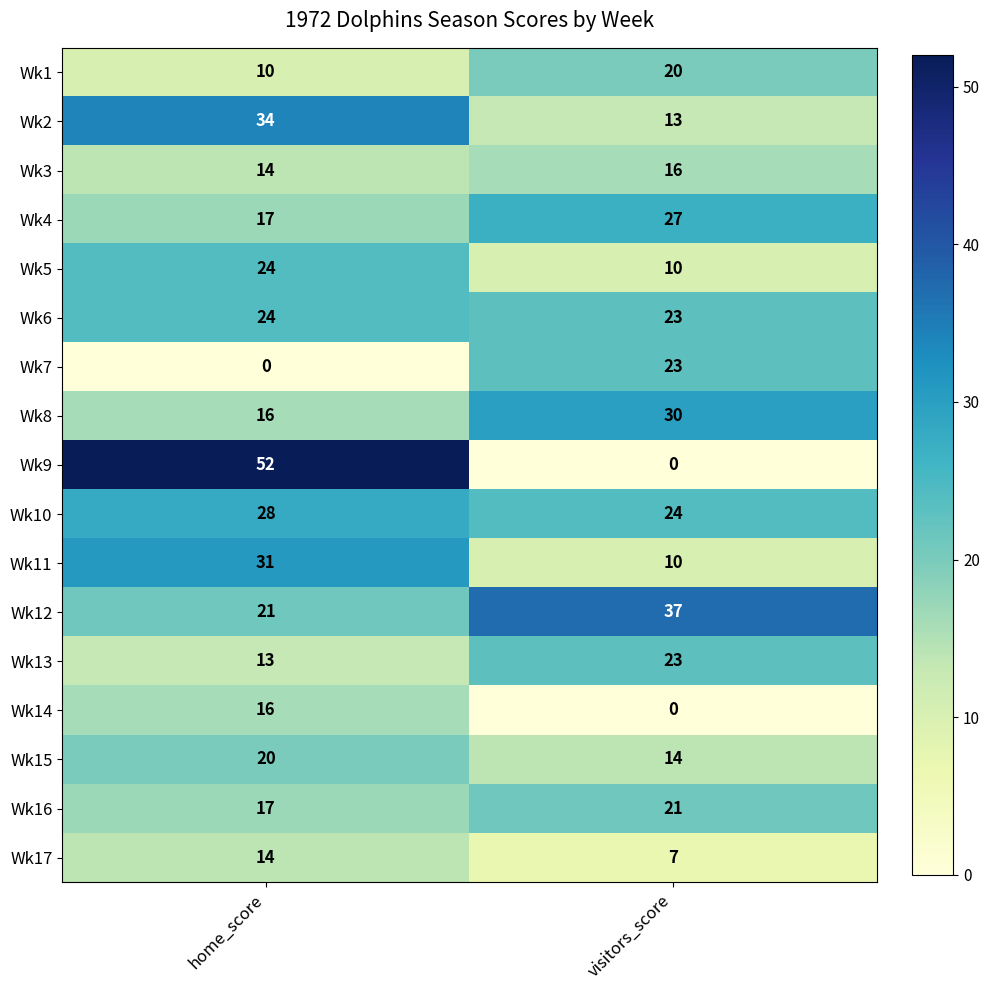

How many data points does each series have?

2